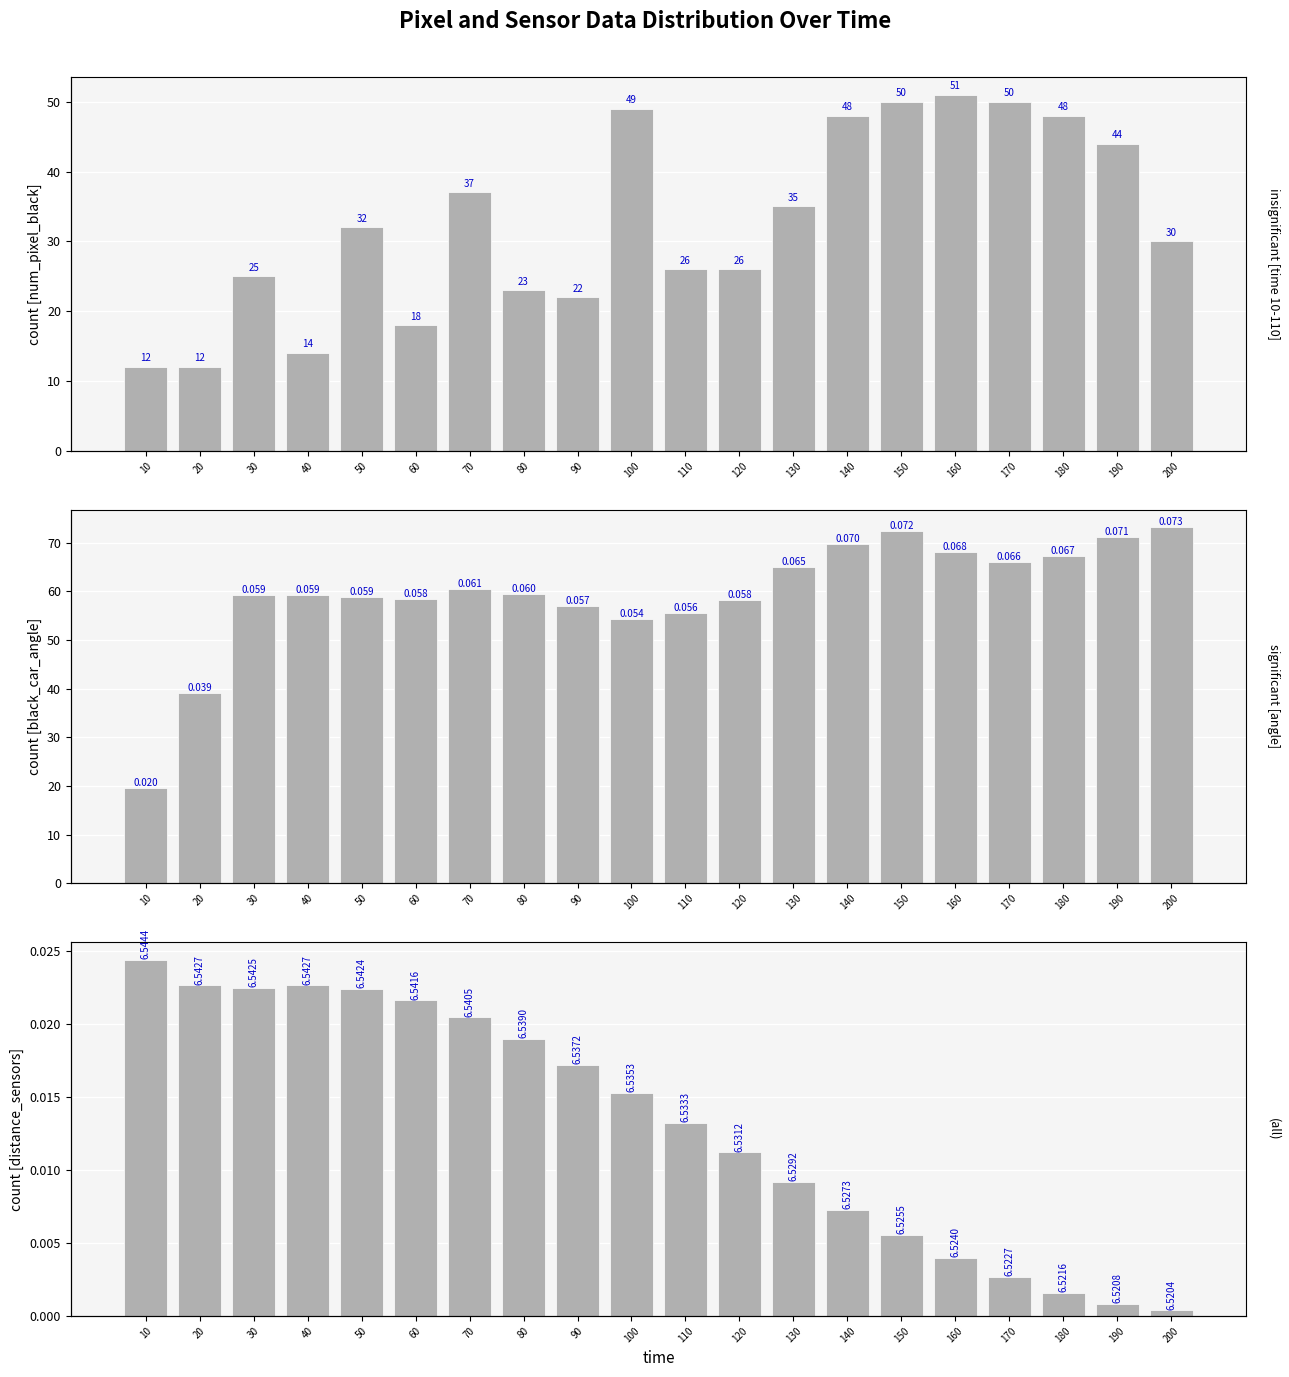

How many data points in black_car_angle (x1000) are above 59?

12